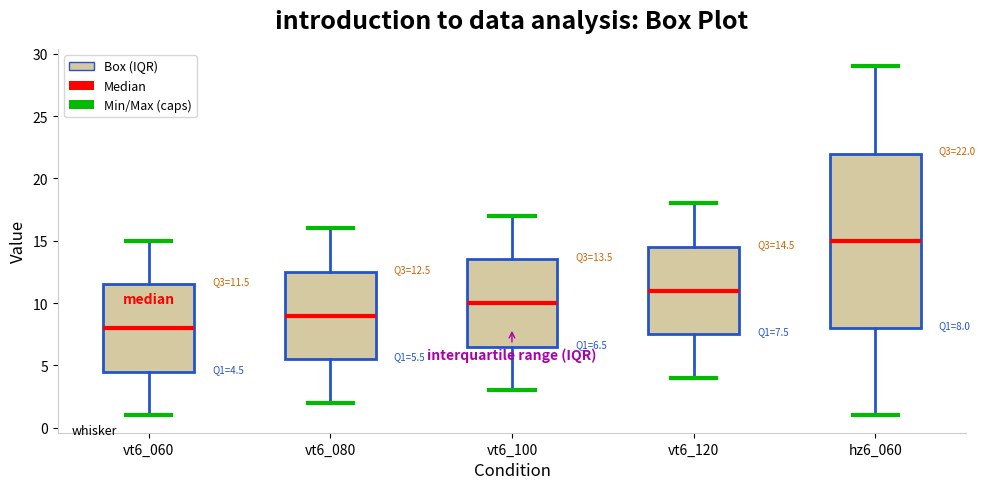

Which box has the lowest median line?

vt6_060